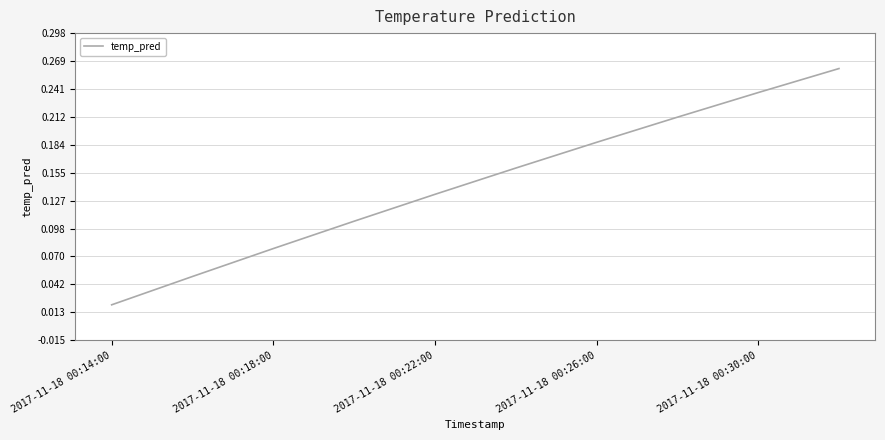

Does the chart display data point markers on the line(s)?

No